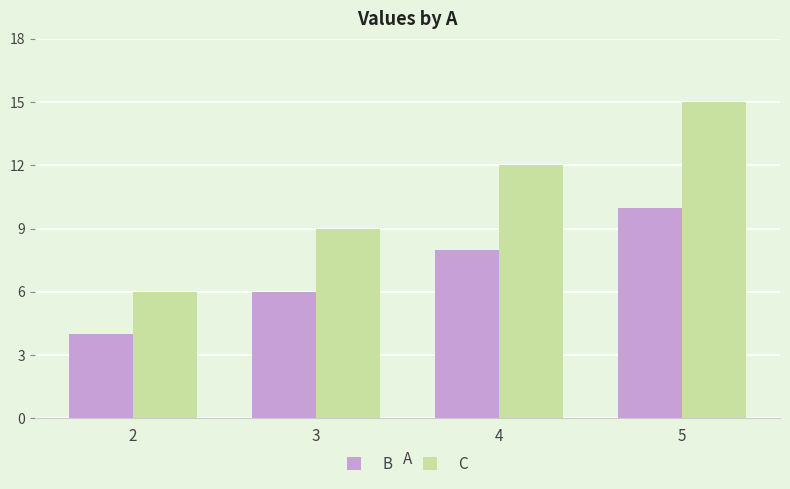

List the series in order of their overall mean, highest first.

C, B